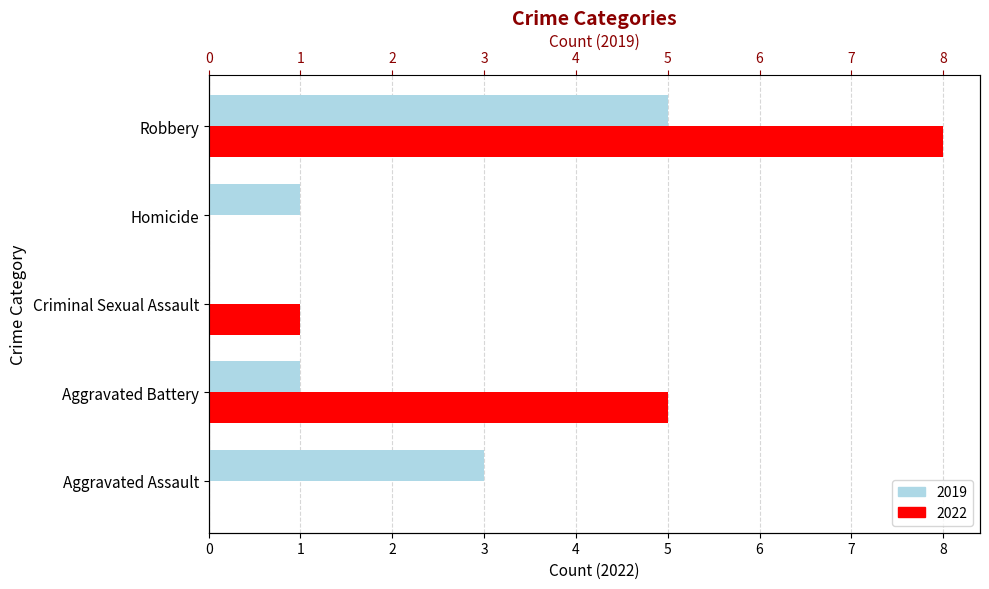

What is the label of the 3rd bar from the left?

Criminal Sexual Assault